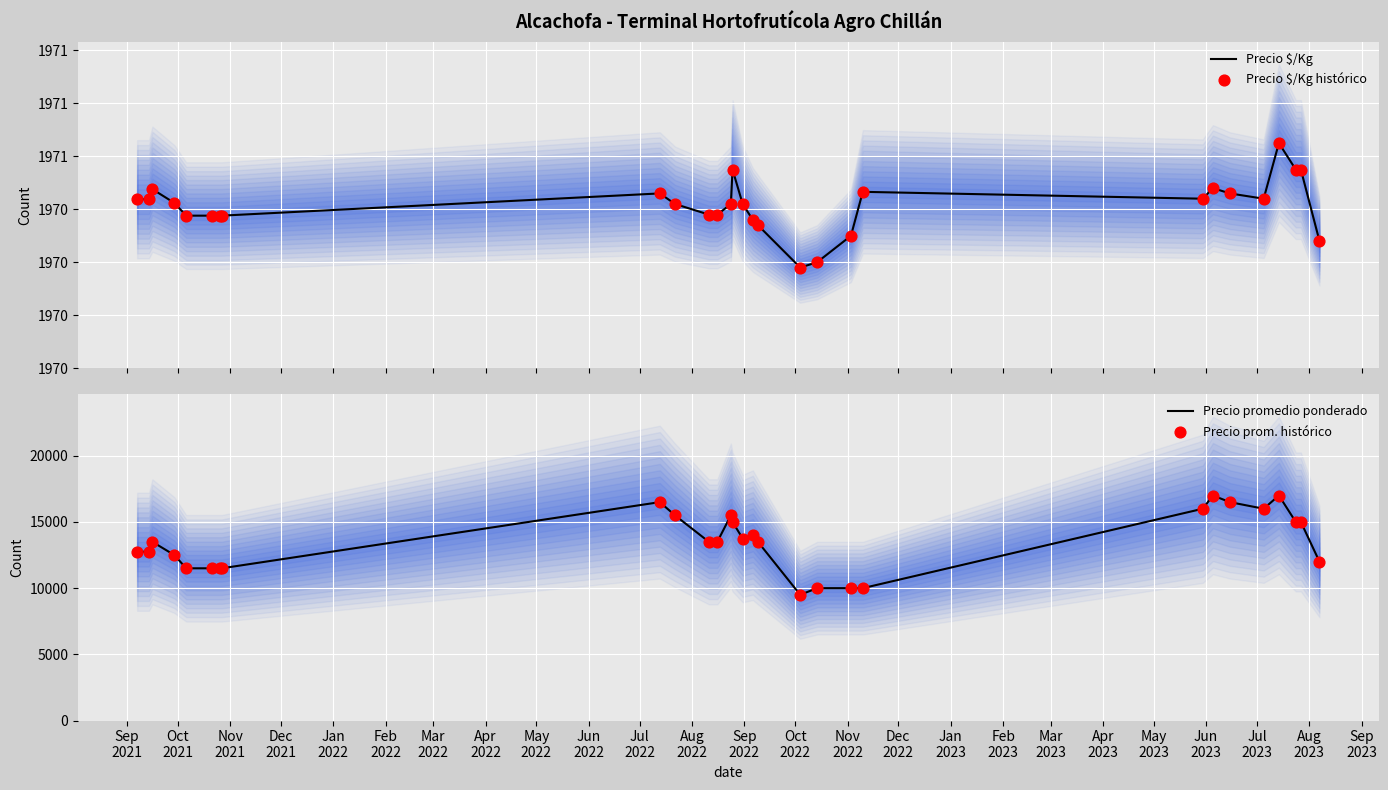

What are all the series names shown in the legend?

Precio $/Kg, Precio $/Kg histórico, Precio promedio ponderado, Precio prom. histórico